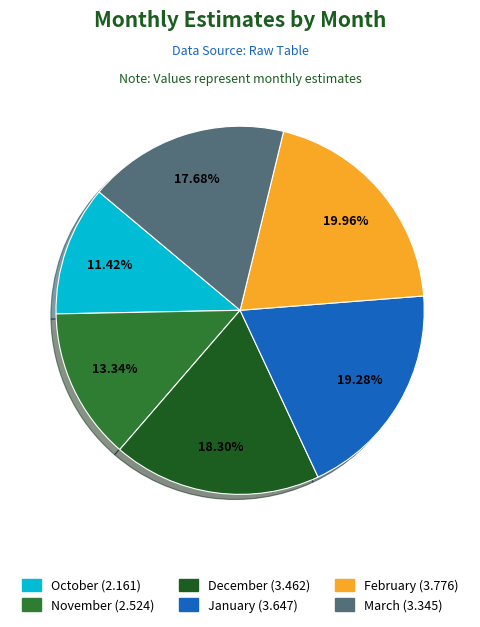

Which has a higher value, January or February?

February